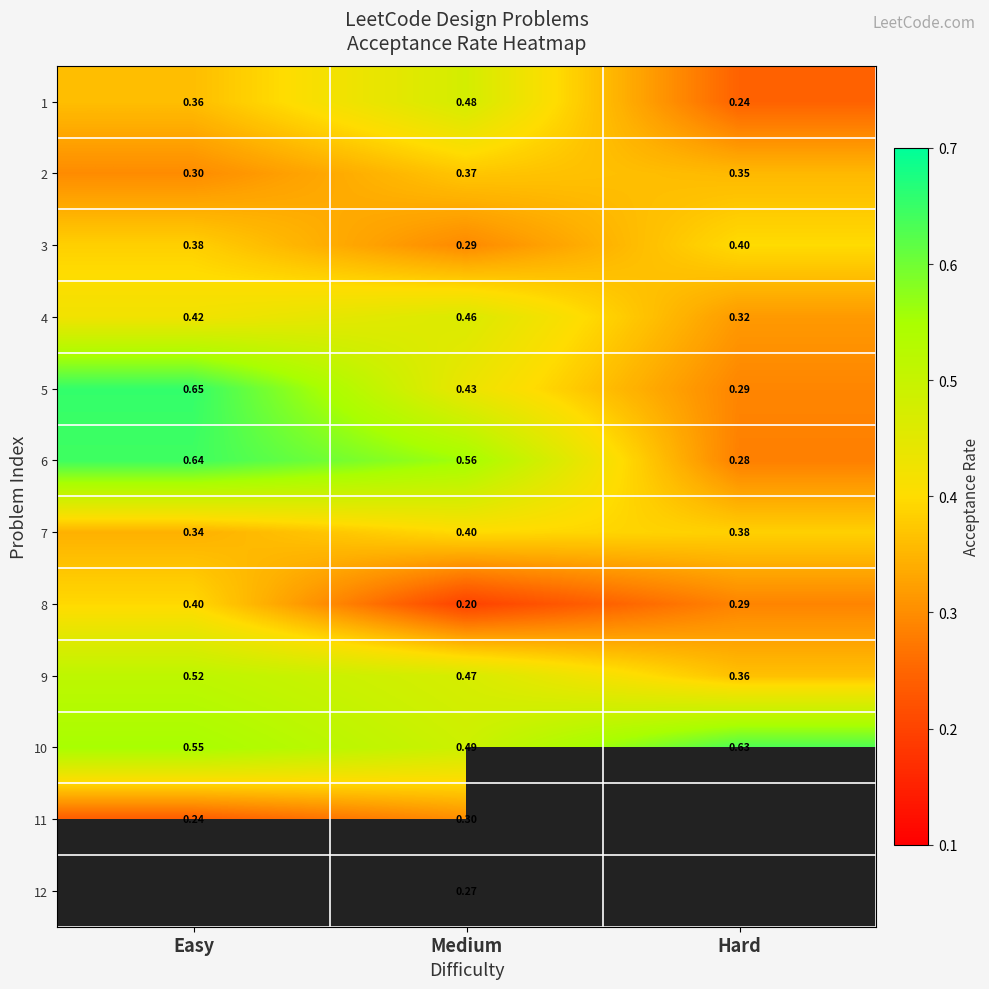

Which category has the highest value in the 9 series?

Easy